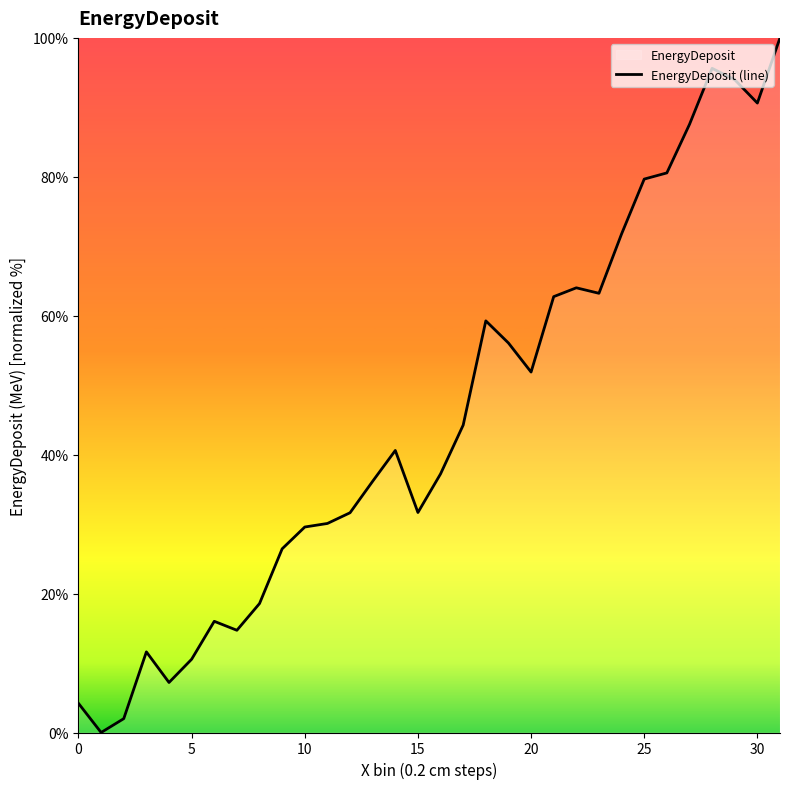

Approximately how many times larger is the value at 30 compared to 20?

1.7